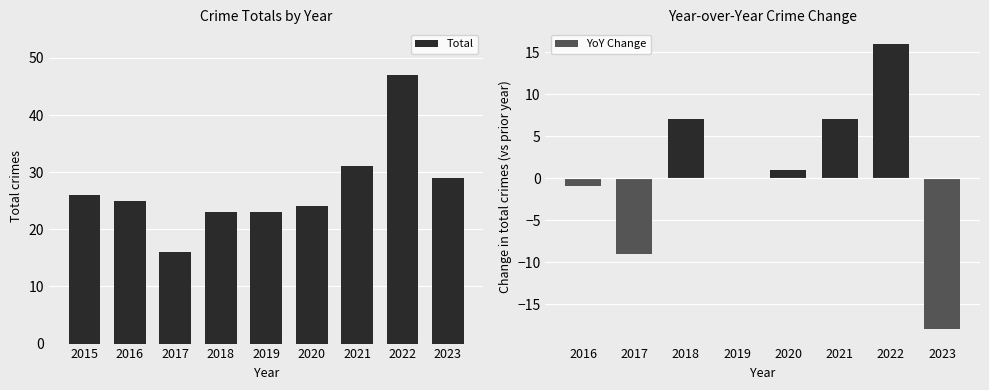

How many series are shown in this chart?

1